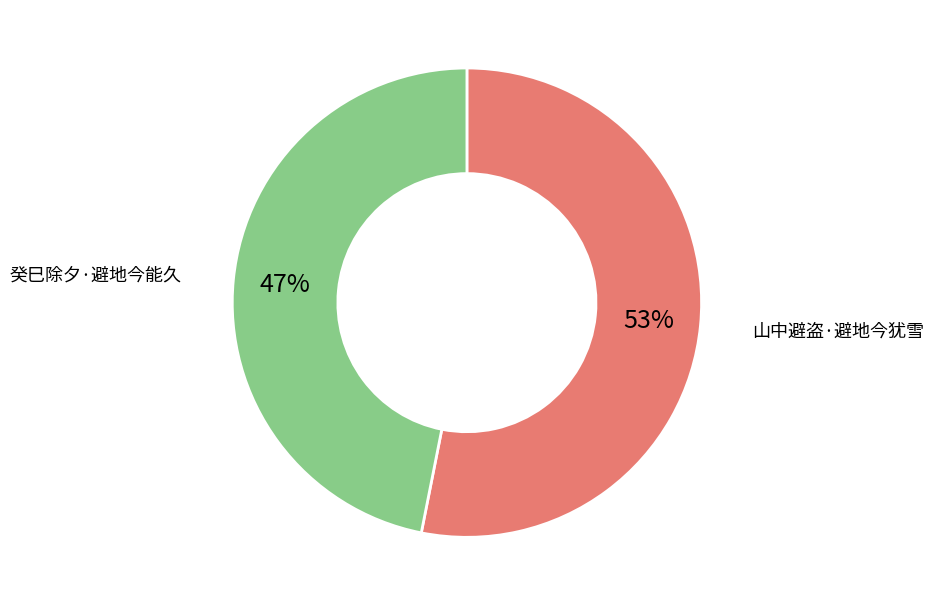

Does 山中避盗·避地今犹雪 represent more than half of the total?

Yes